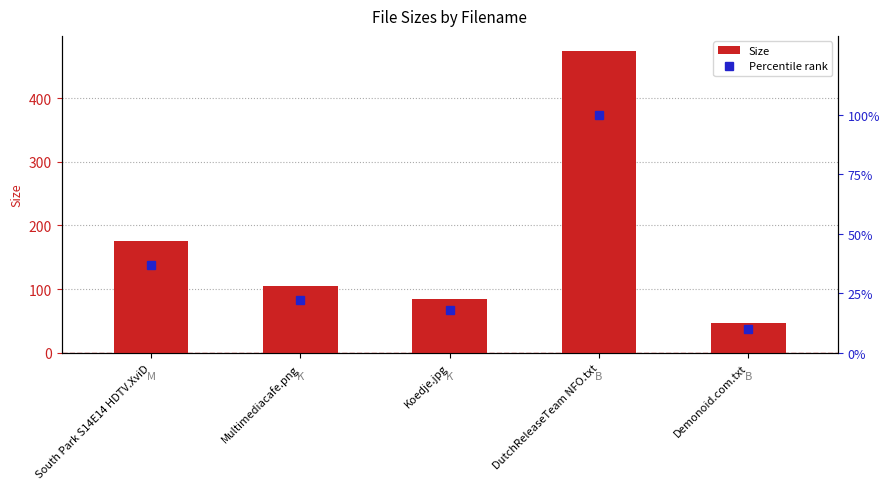

What is the smallest value displayed?

9.9